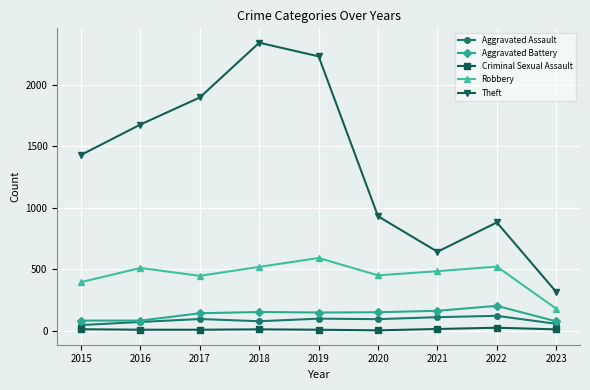

At which category does Theft reach its first local valley?

2021